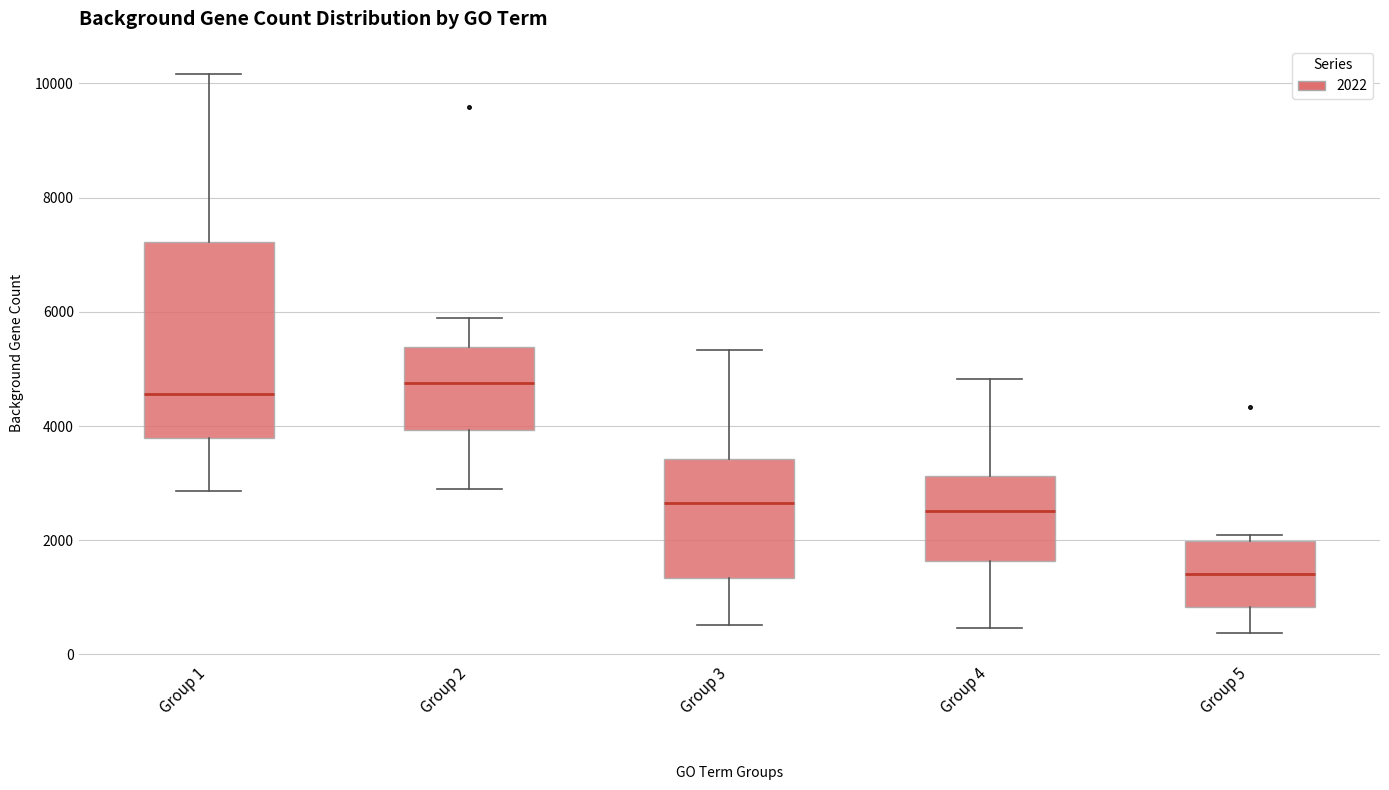

Where is the upper edge of the box for Group 4 on the y-axis? The values are not printed on the chart, so give them approximately, as read against the axis.

3200